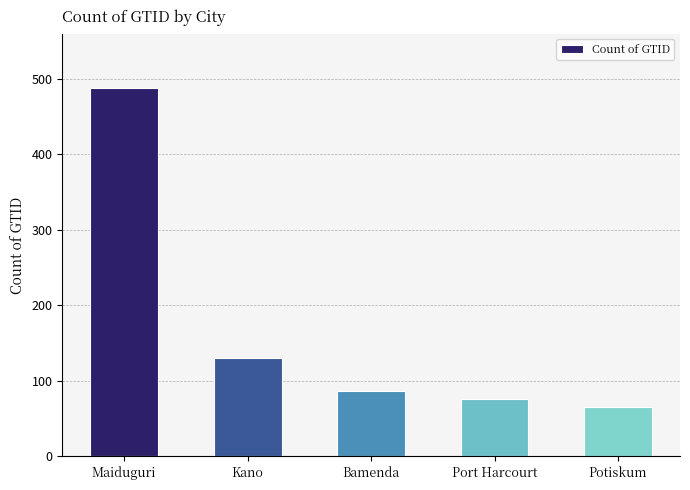

What is the sum of all values?

846